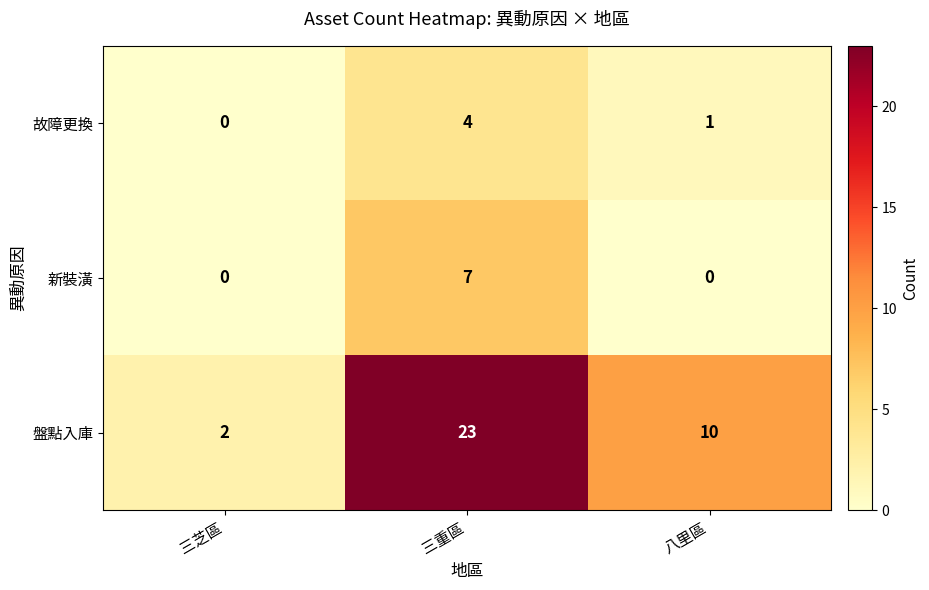

Count the number of categories in the chart.

3